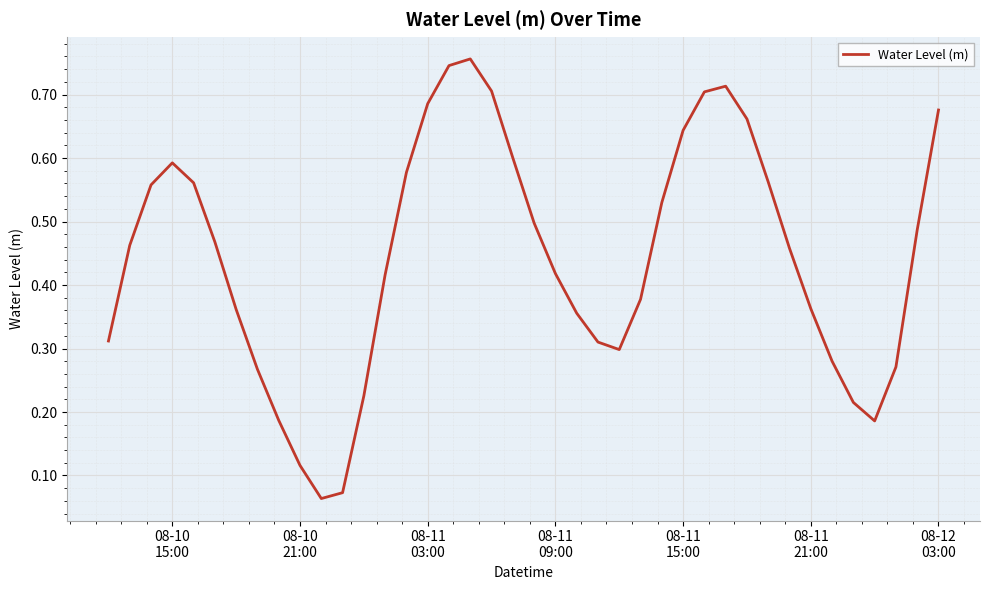

Reading left to right, transcribe all the data shown in this chart.

0.3	0.5	0.6	0.6	0.6	0.5	0.4	0.3	0.2	0.1	0.1	0.1	0.2	0.4	0.6	0.7	0.7	0.8	0.7	0.6	0.5	0.4	0.4	0.3	0.3	0.4	0.5	0.6	0.7	0.7	0.7	0.6	0.5	0.4	0.3	0.2	0.2	0.3	0.5	0.7